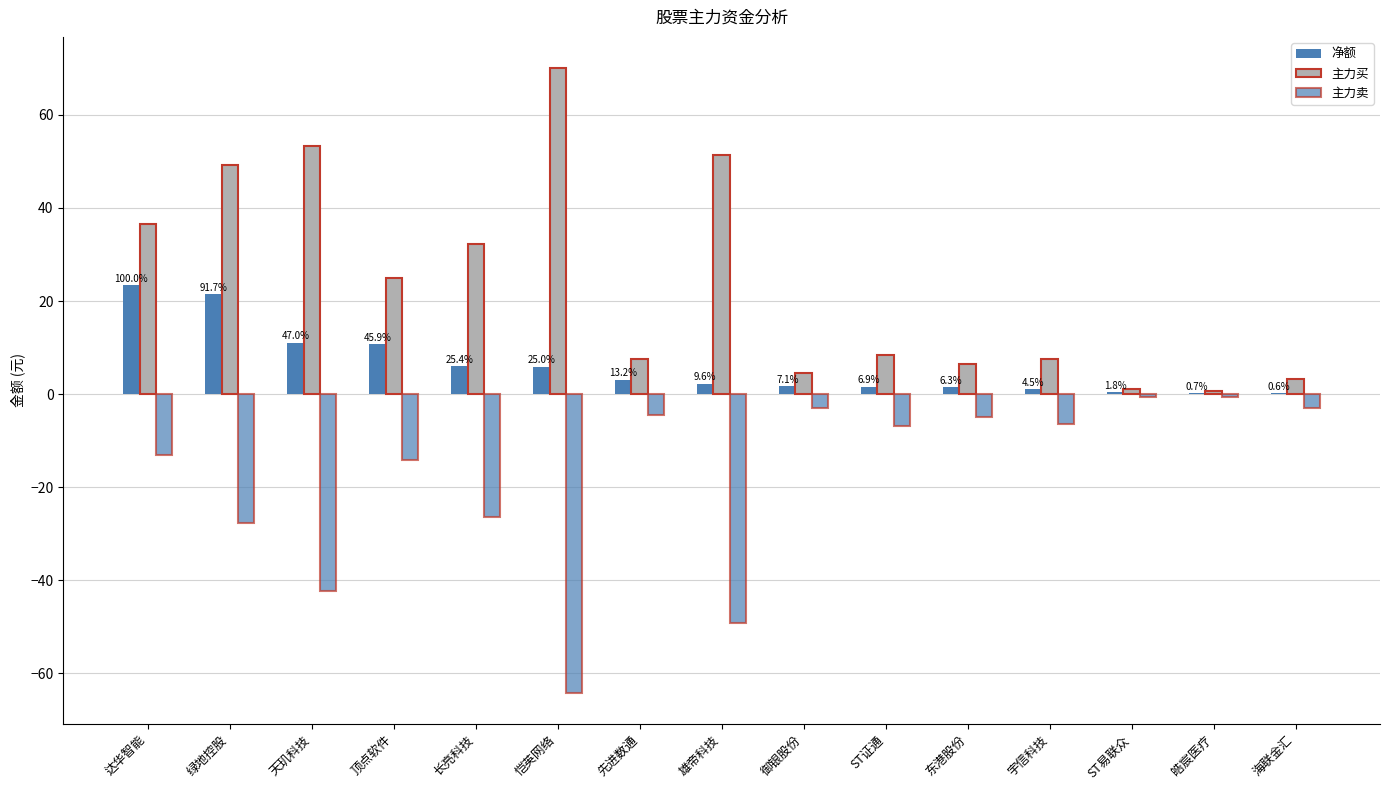

How many categories are shown in the chart?

15